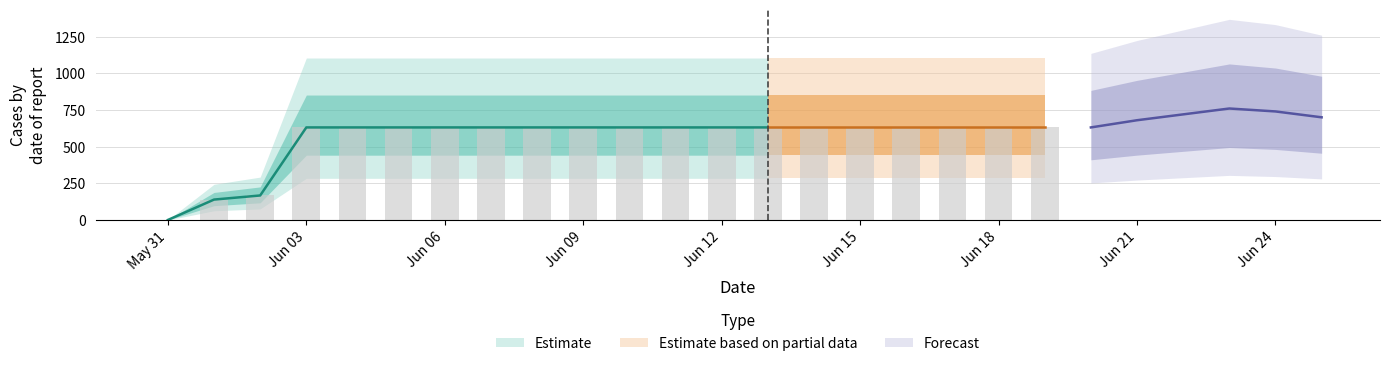

Rank the categories by value from highest to lowest.

2020-06-03, 2020-06-04, 2020-06-05, 2020-06-06, 2020-06-07, 2020-06-08, 2020-06-09, 2020-06-10, 2020-06-11, 2020-06-12, 2020-06-13, 2020-06-14, 2020-06-15, 2020-06-16, 2020-06-17, 2020-06-18, 2020-06-19, 2020-06-02, 2020-06-01, 2020-05-31